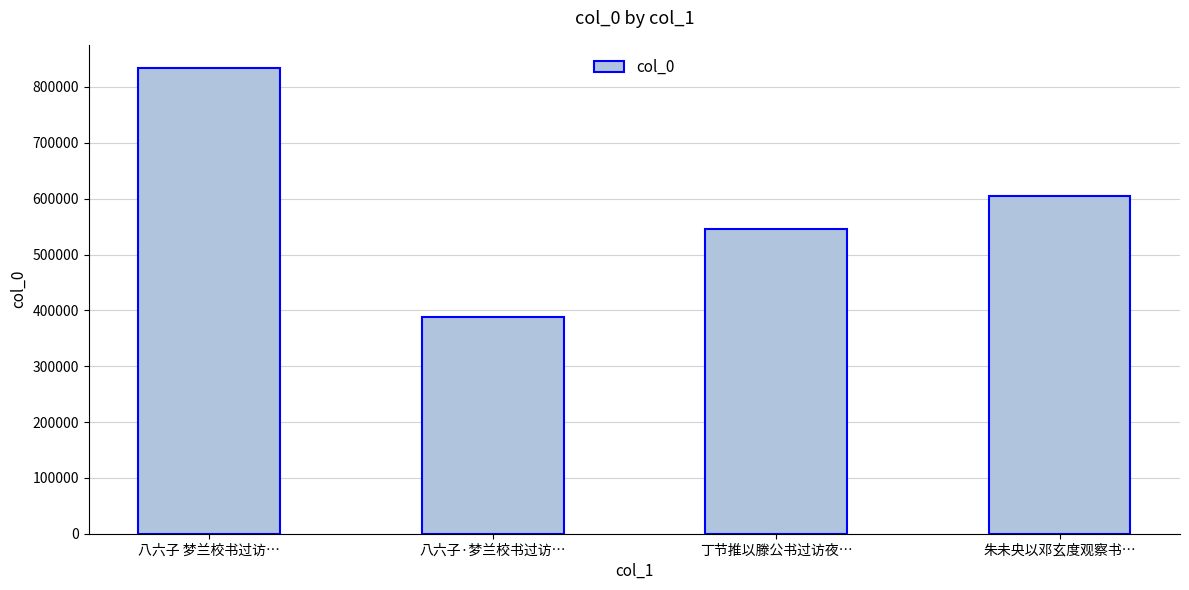

How many data points does each series have?

4